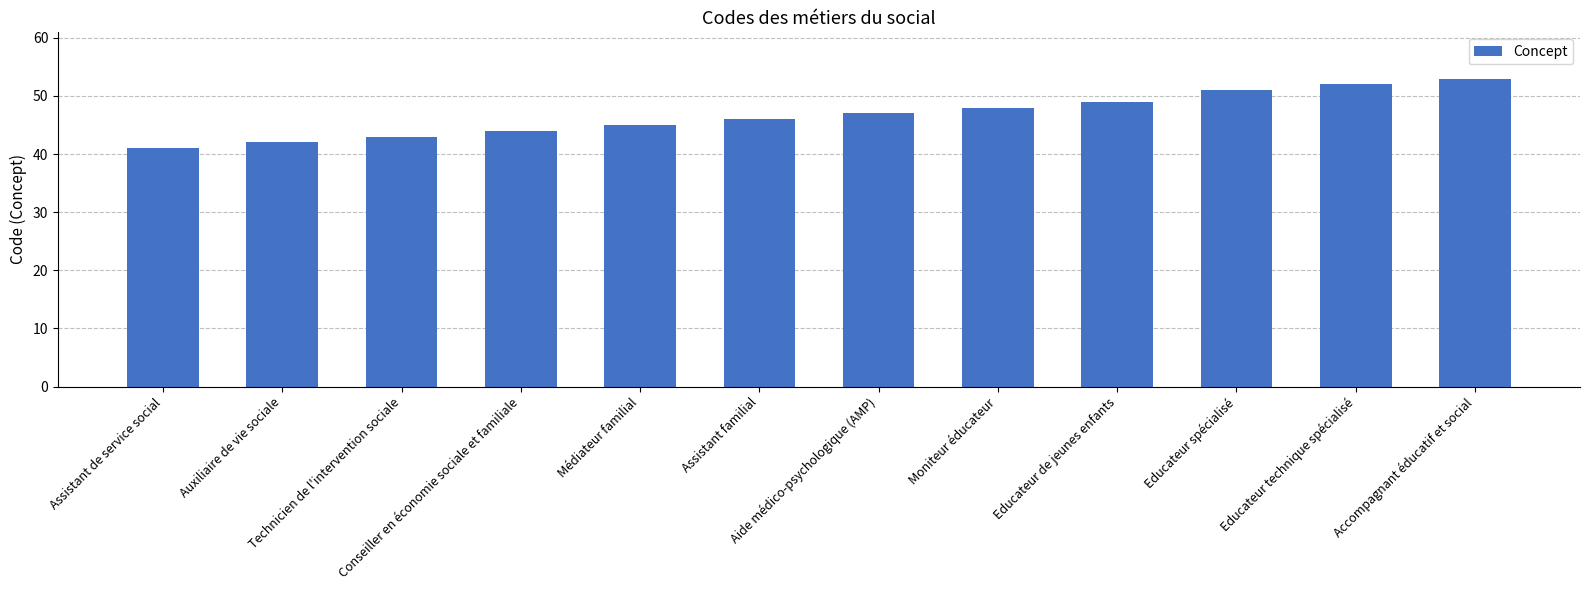

Reading left to right, extract all data points from this chart.

Assistant de service social=41	Auxiliaire de vie sociale=42	Technicien de l'intervention sociale=43	Conseiller en économie sociale et familiale=44	Médiateur familial=45	Assistant familial=46	Aide médico-psychologique (AMP)=47	Moniteur éducateur=48	Educateur de jeunes enfants=49	Educateur spécialisé=51	Educateur technique spécialisé=52	Accompagnant éducatif et social=53